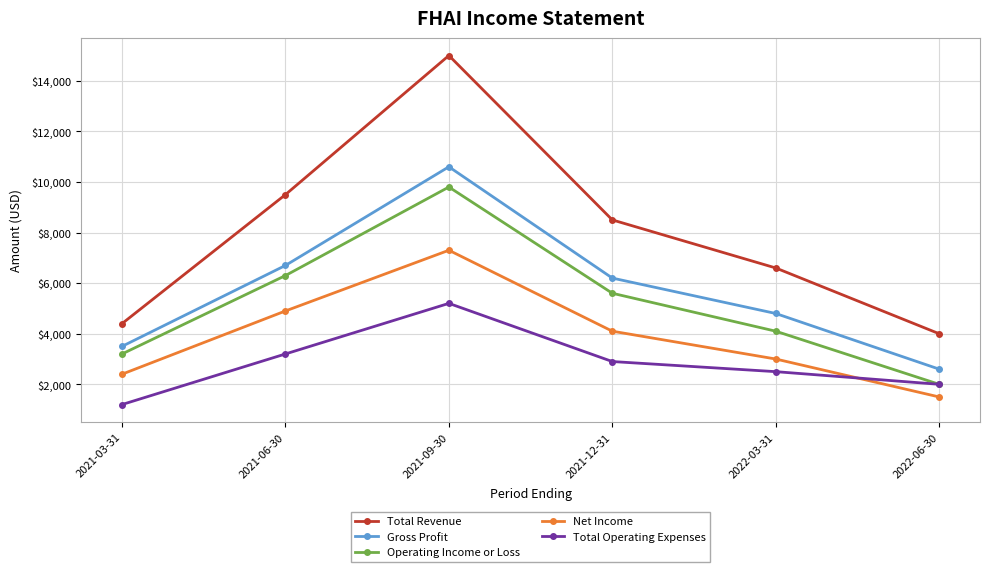

True or false: Net Income and Operating Income or Loss intersect in this chart.

False